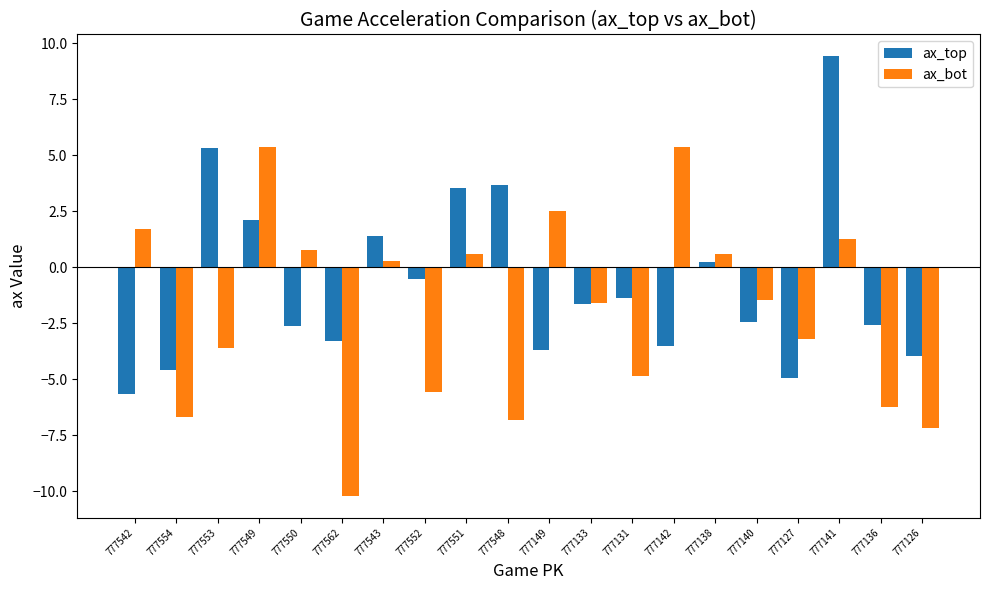

Reading left to right, list all the values displayed in this chart.

ax_top: -5.7	-4.6	5.3	2.1	-2.6	-3.3	1.4	-0.5	3.5	3.7	-3.7	-1.6	-1.4	-3.5	0.2	-2.4	-4.9	9.4	-2.6	-4.0
ax_bot: 1.7	-6.7	-3.6	5.4	0.8	-10.2	0.3	-5.6	0.6	-6.8	2.5	-1.6	-4.9	5.4	0.6	-1.5	-3.2	1.3	-6.2	-7.2